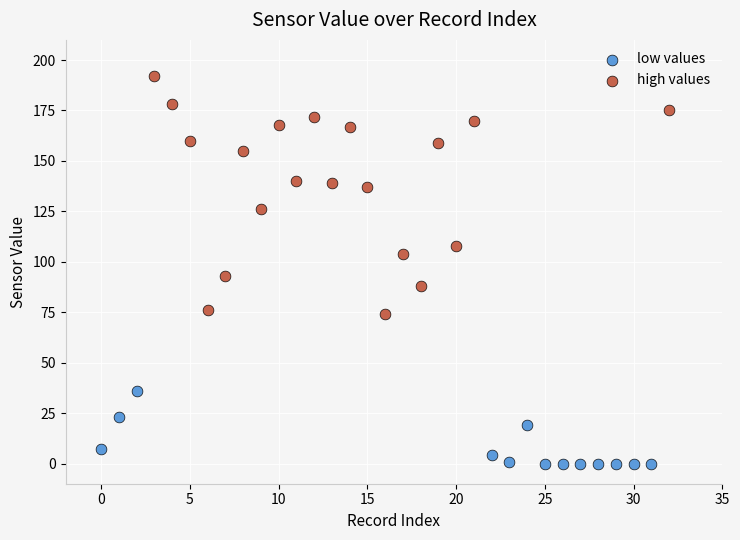

Which series reaches the minimum Y coordinate?

low values